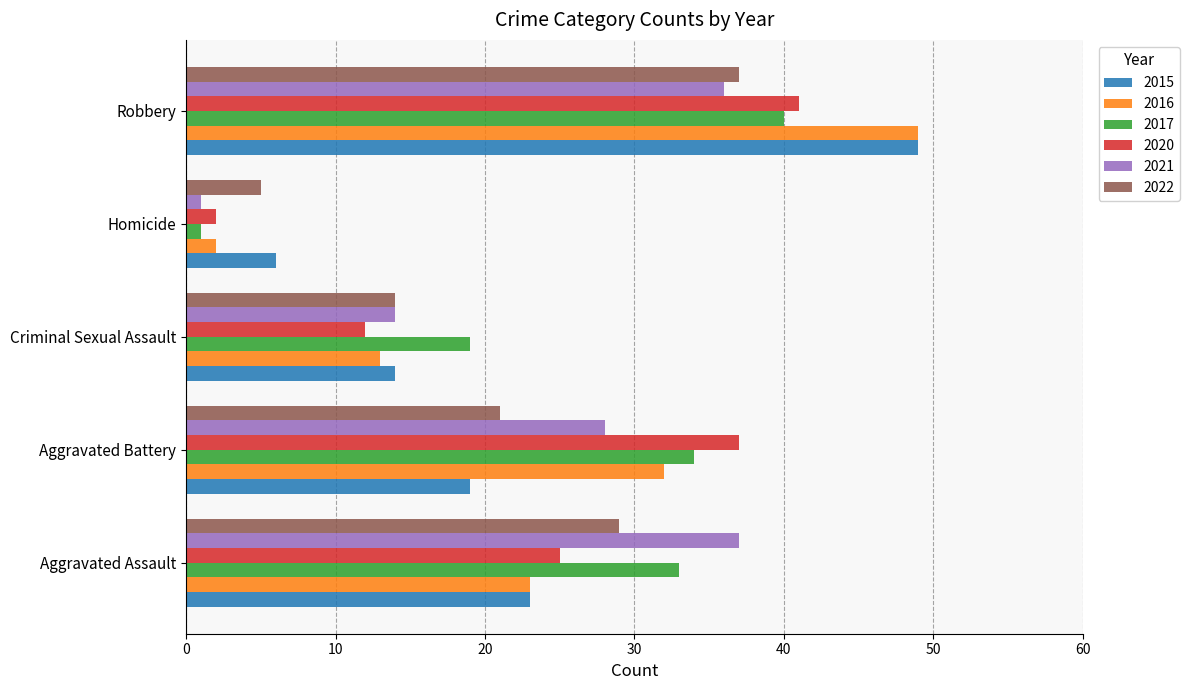

What is the difference between the maximum and minimum values in the 2016 series?

47